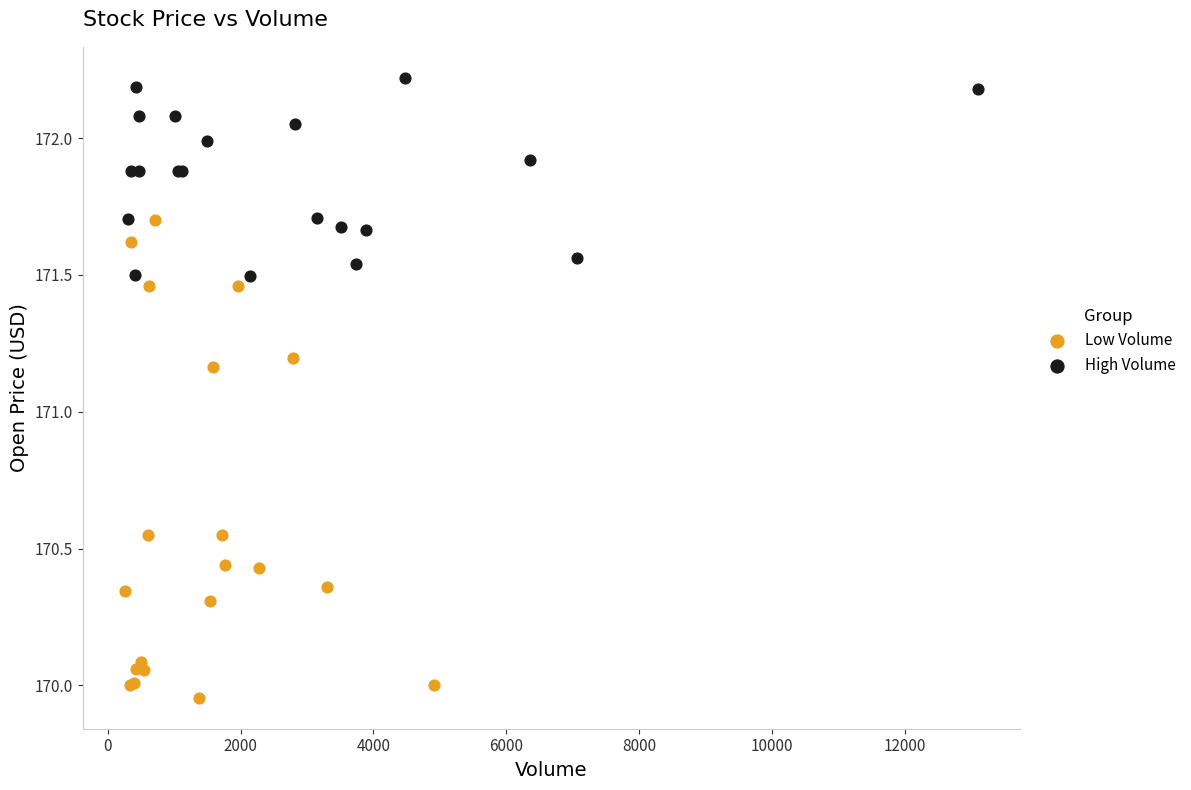

Which series reaches the minimum Y coordinate?

Low Volume